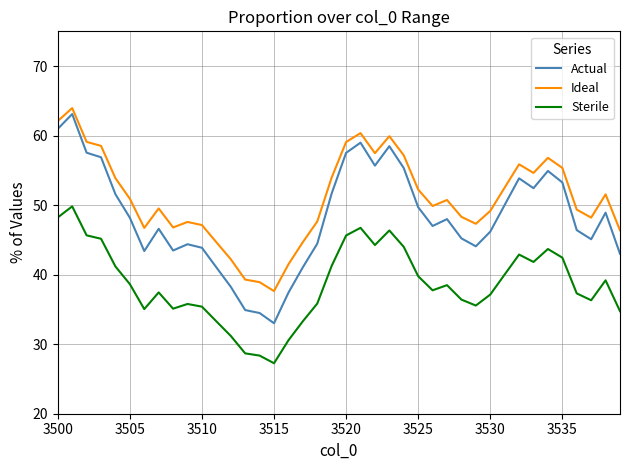

What is the difference between the maximum and minimum values in the Ideal series?

26.3